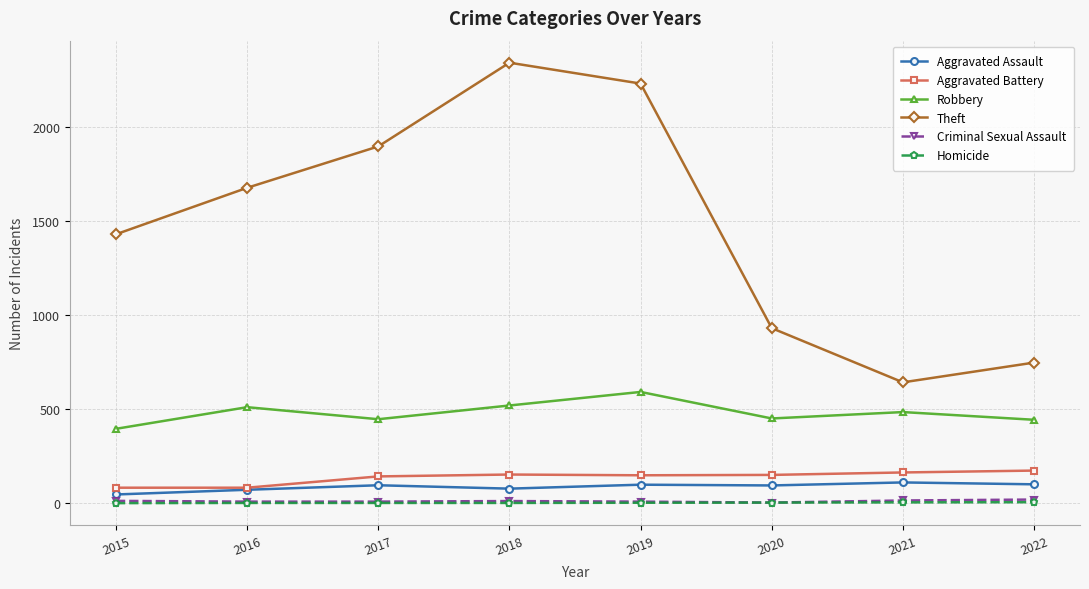

How many lines are shown in the chart?

6